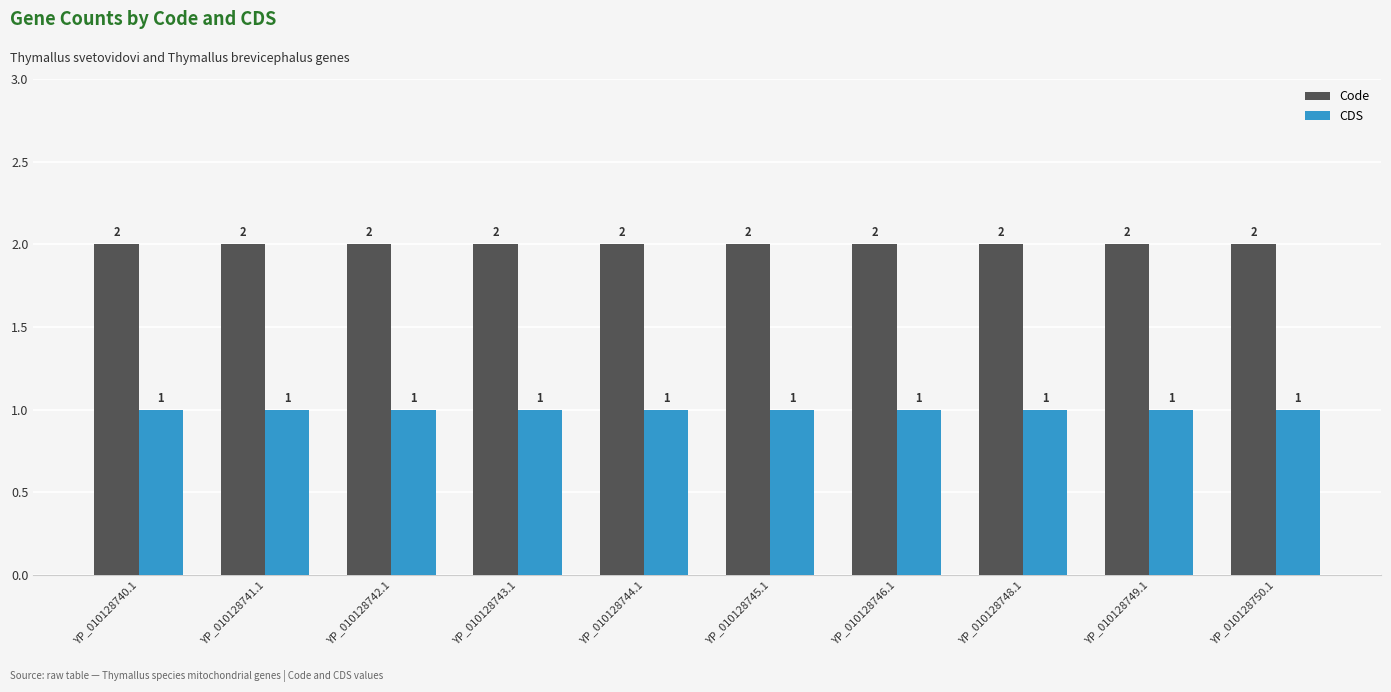

Rank the series by their average value, from highest to lowest.

Code, CDS